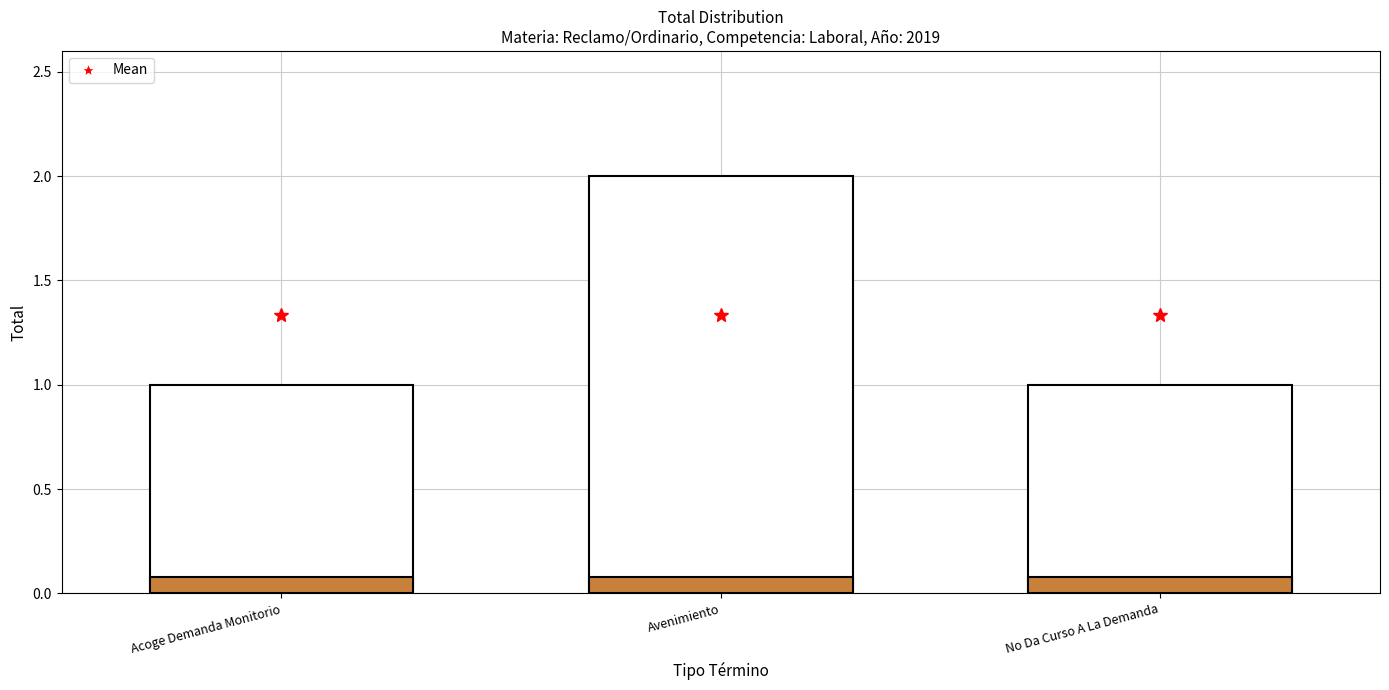

What is the smallest value displayed?

1